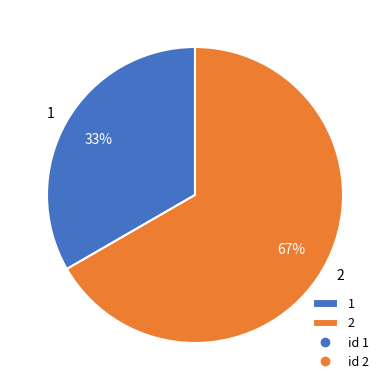

Rank the categories by value from highest to lowest.

2, 1